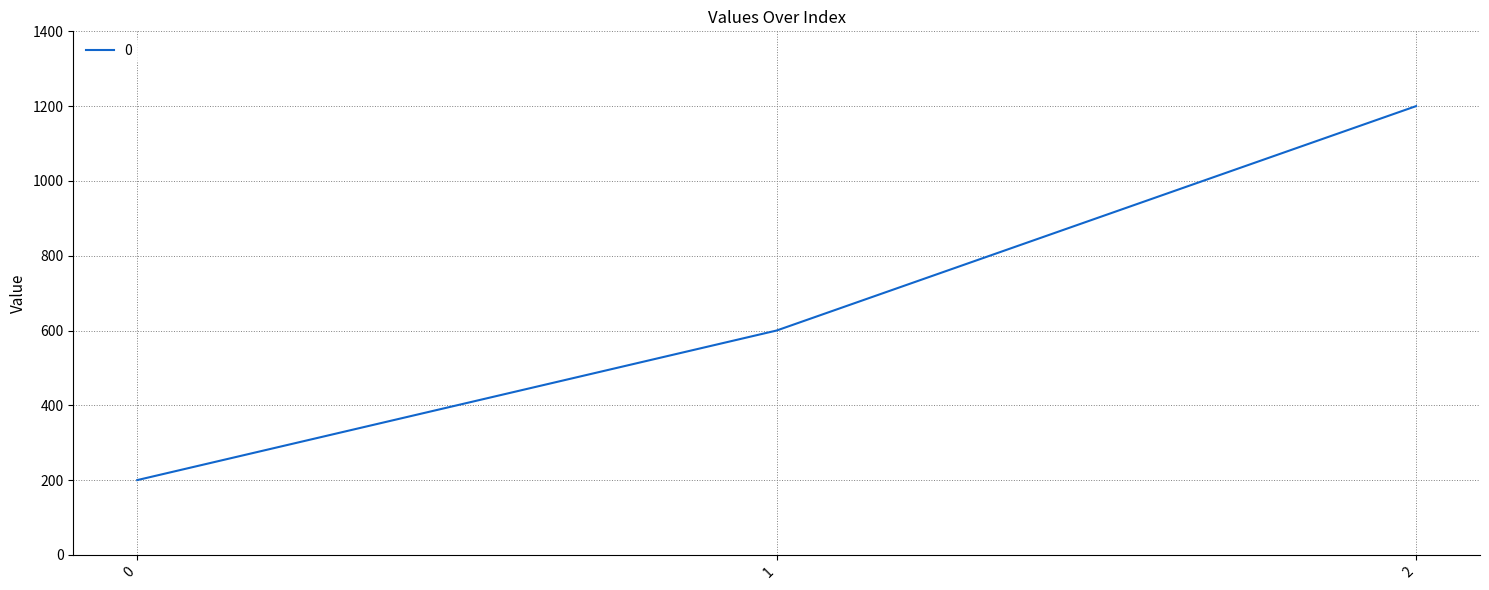

Read the value at 1.

600